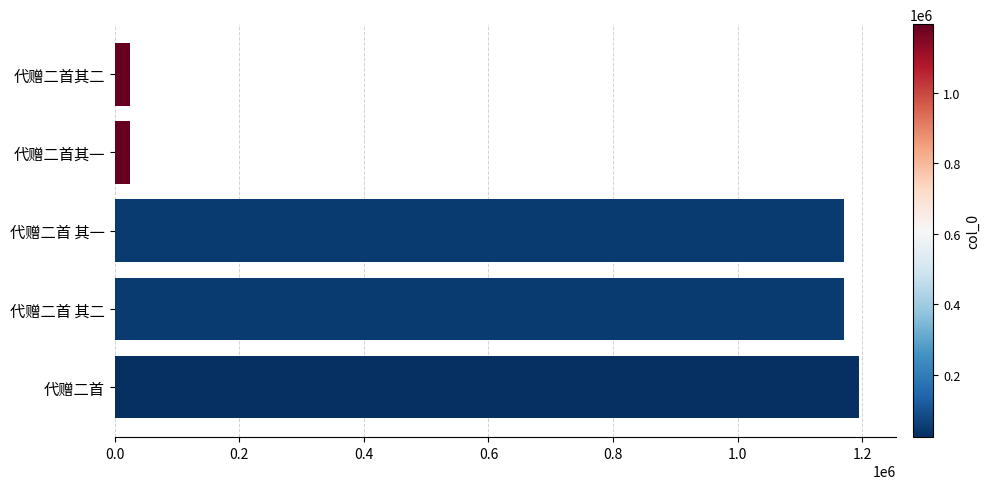

What is the average value?

716811